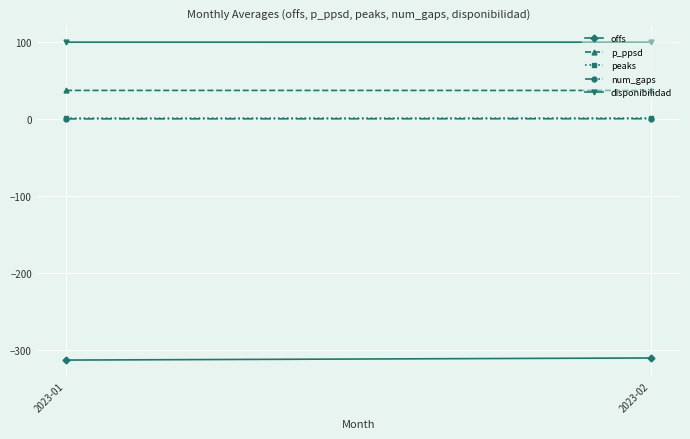

Which series has the widest spread of values?

offs